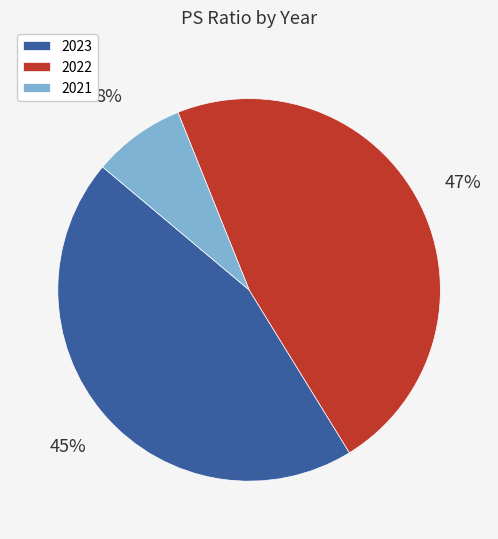

Is the sum of 2021 and 2022 greater than half?

Yes